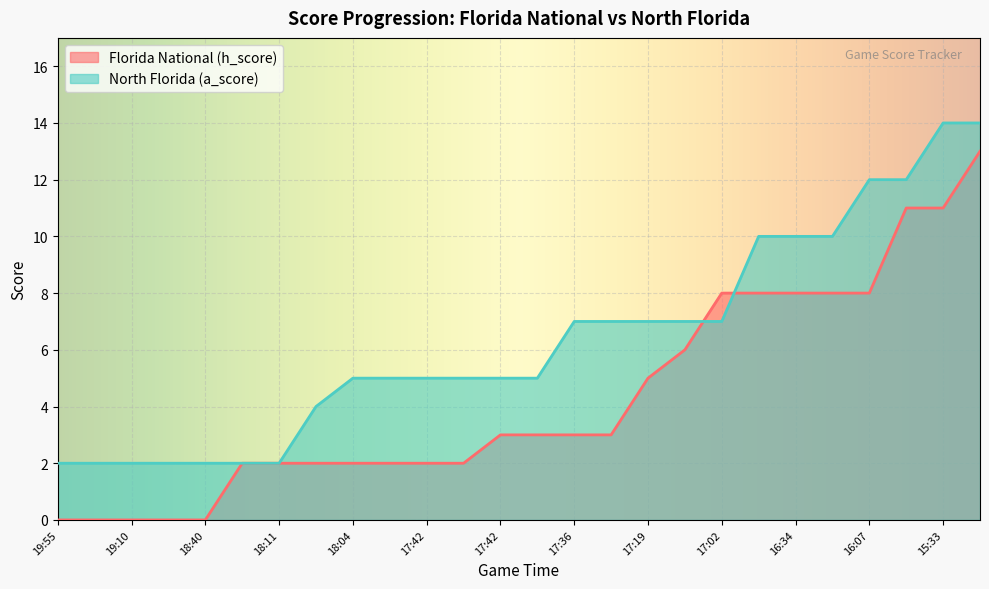

Reading left to right, extract all data points from this chart.

Florida National (h_score): 0	0	0	0	0	2	2	2	2	2	2	2	3	3	3	3	5	6	8	8	8	8	8	11	11	13
North Florida (a_score): 2	2	2	2	2	2	2	4	5	5	5	5	5	5	7	7	7	7	7	10	10	10	12	12	14	14